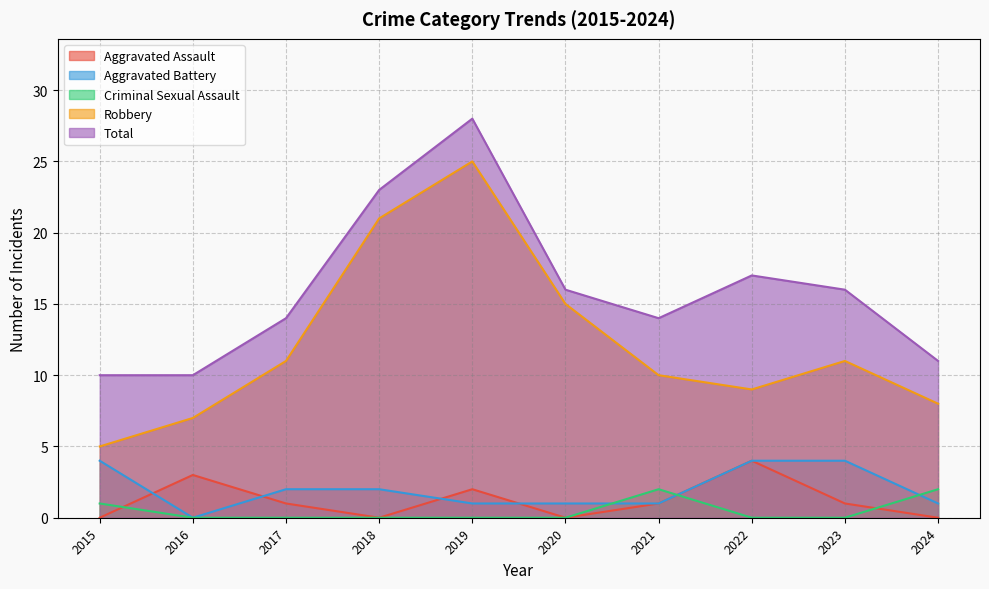

Rank the categories by Aggravated Assault value from highest to lowest.

2022, 2016, 2019, 2017, 2021, 2023, 2015, 2018, 2020, 2024